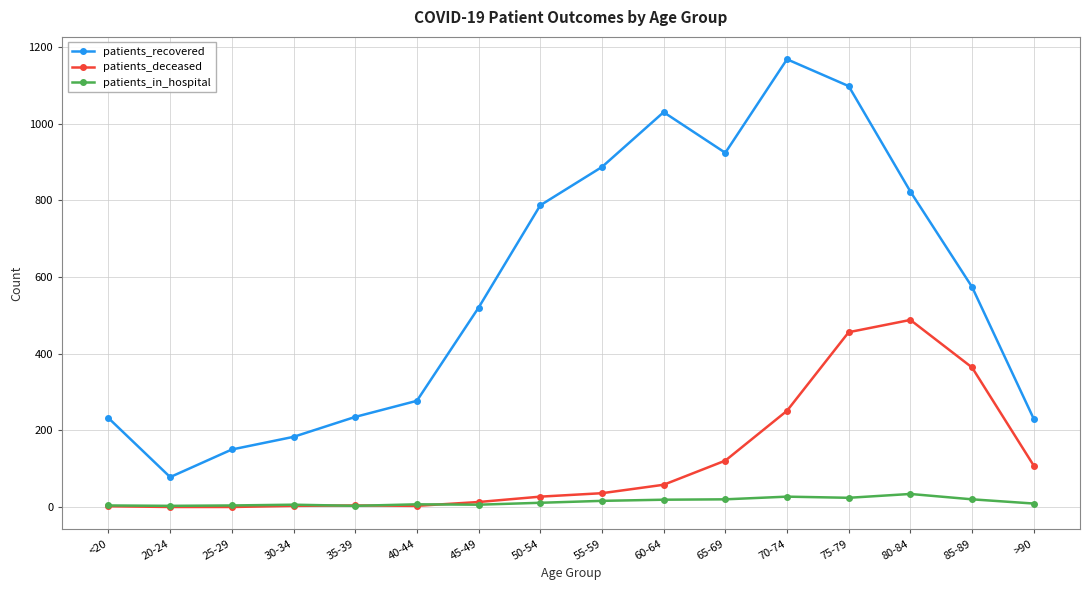

What is the label of the 14th point from the right?

25-29